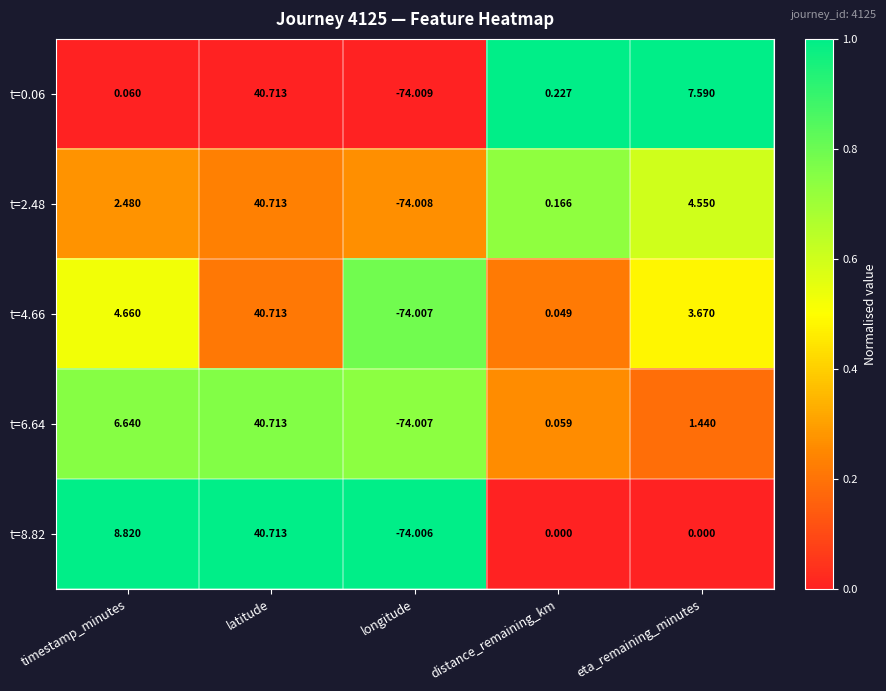

Where does the t=2.48 series first go above 2?

timestamp_minutes